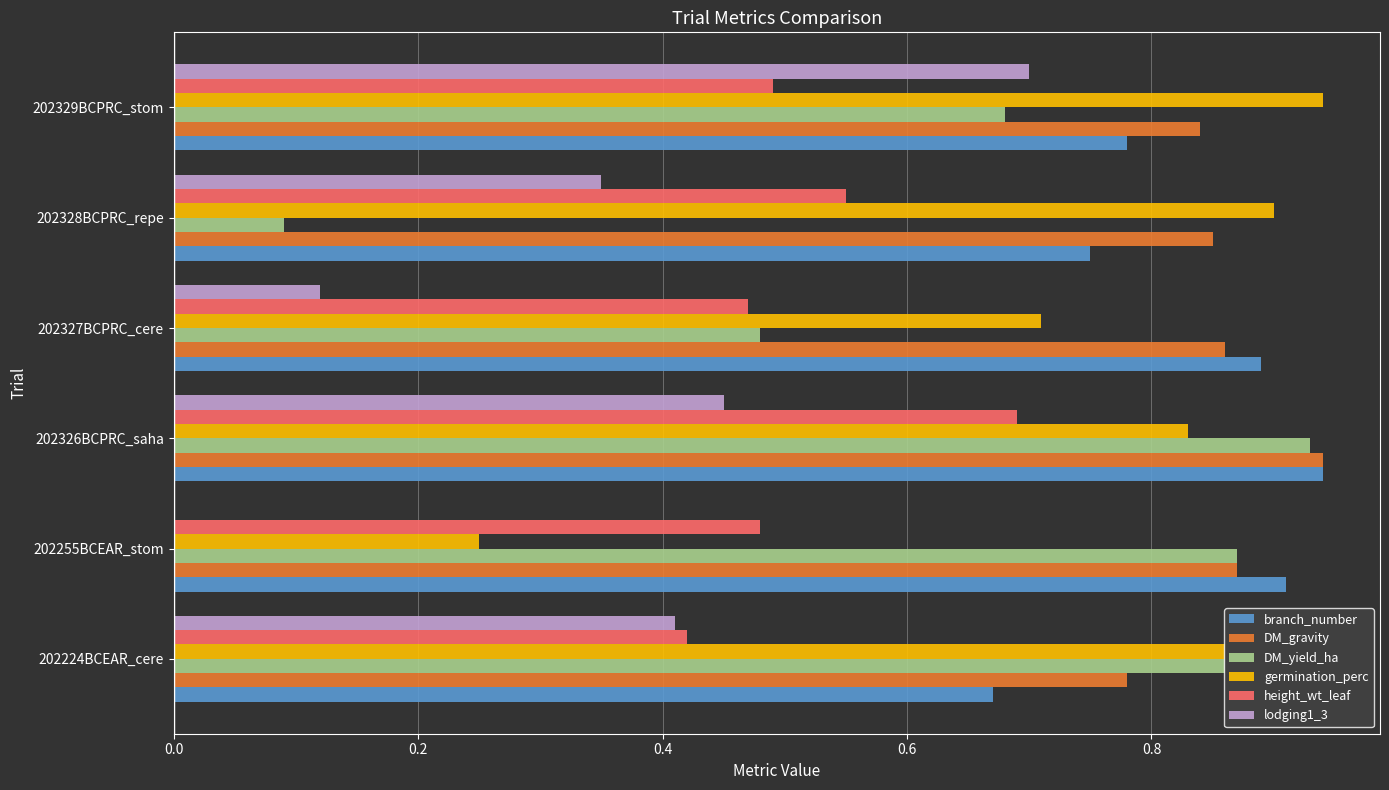

What is the sum of all branch_number values?

4.9